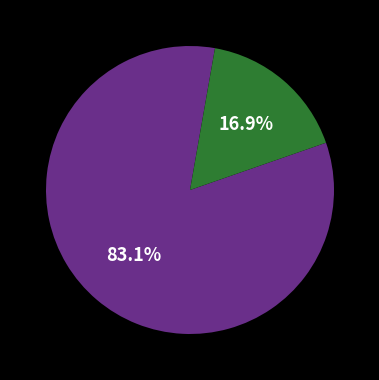

Is there a majority slice in this chart?

Yes